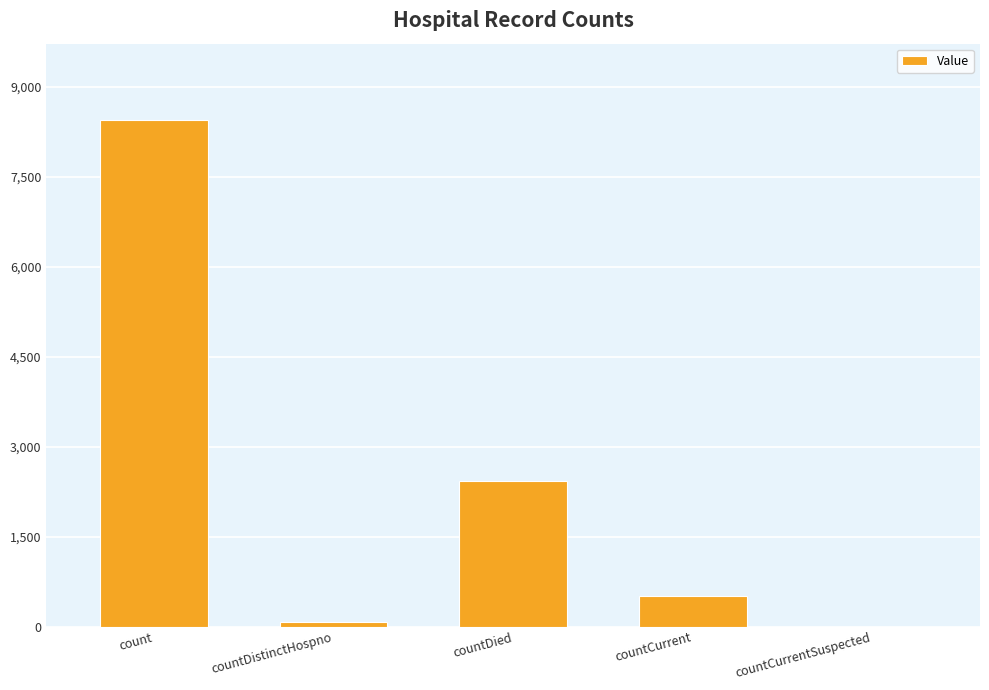

What is the sum of all values?

11462